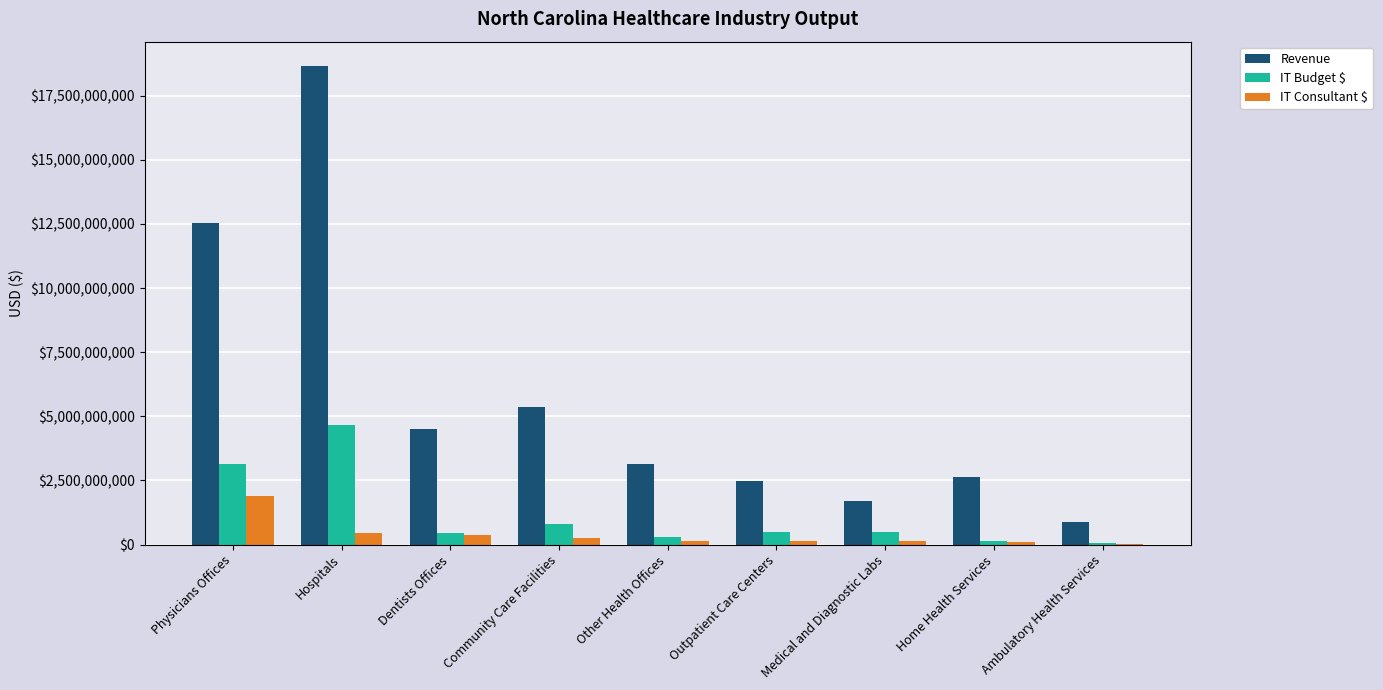

True or false: Revenue has a value of 1687670065.0 at Medical and Diagnostic Labs.

True